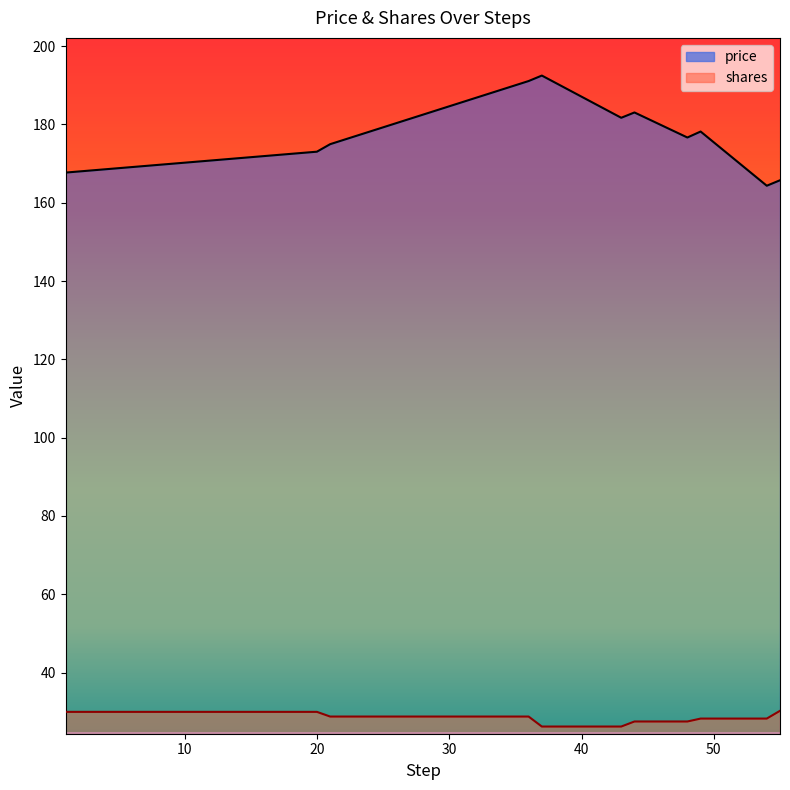

Reading left to right, list all the values displayed in this chart.

price: 1=167.7	20=173.0	21=175.0	36=191.1	37=192.5	43=181.7	44=183.1	48=176.7	49=178.2	54=164.3	55=165.7
shares: 1=30.0	20=30.0	21=28.8	36=28.8	37=26.2	43=26.2	44=27.5	48=27.5	49=28.2	54=28.2	55=30.2